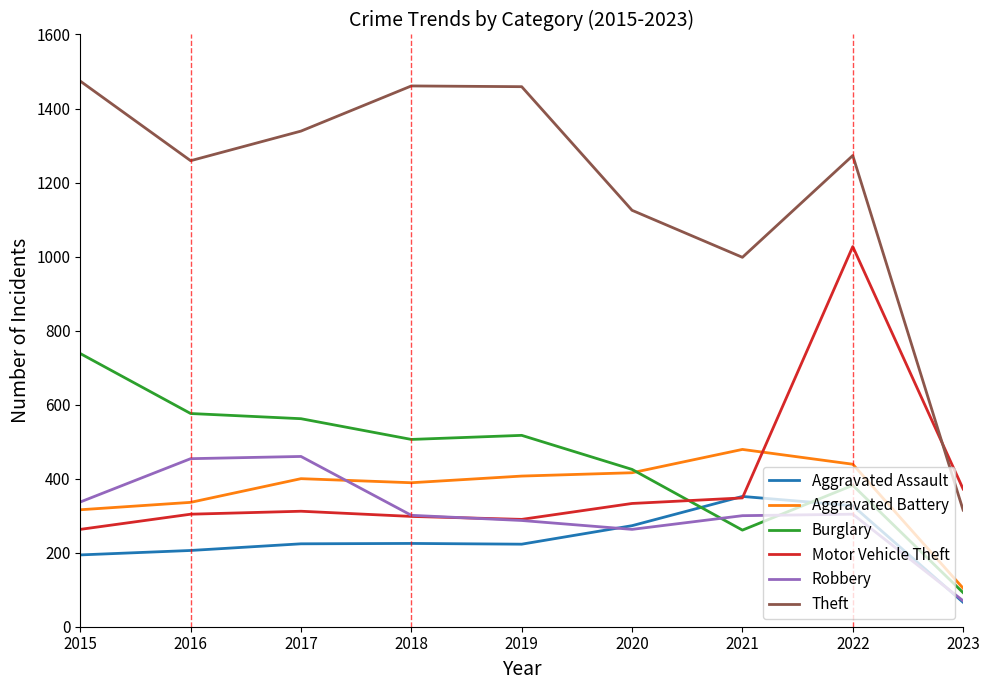

Which series has the widest spread of values?

Theft